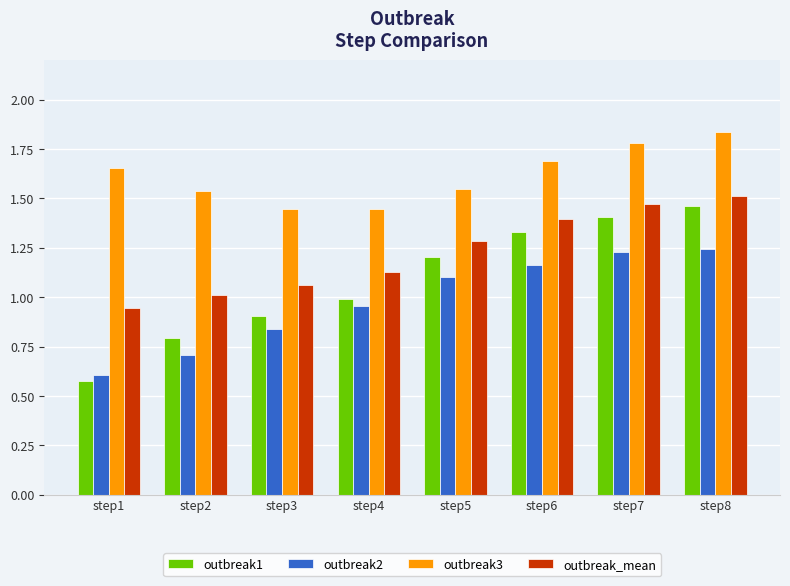

How many bars are there in total?

32